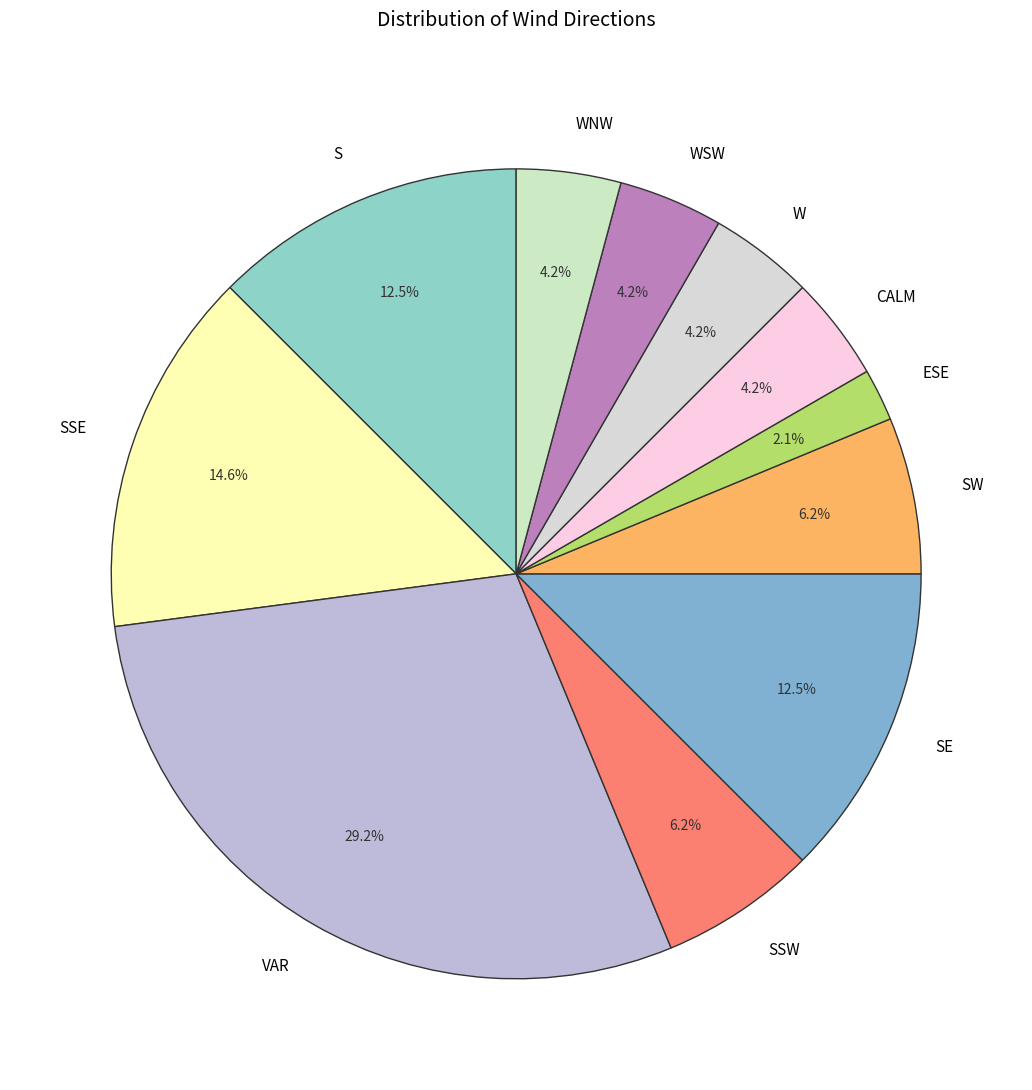

What is the ratio of the value at WNW to the value at CALM?

1.0